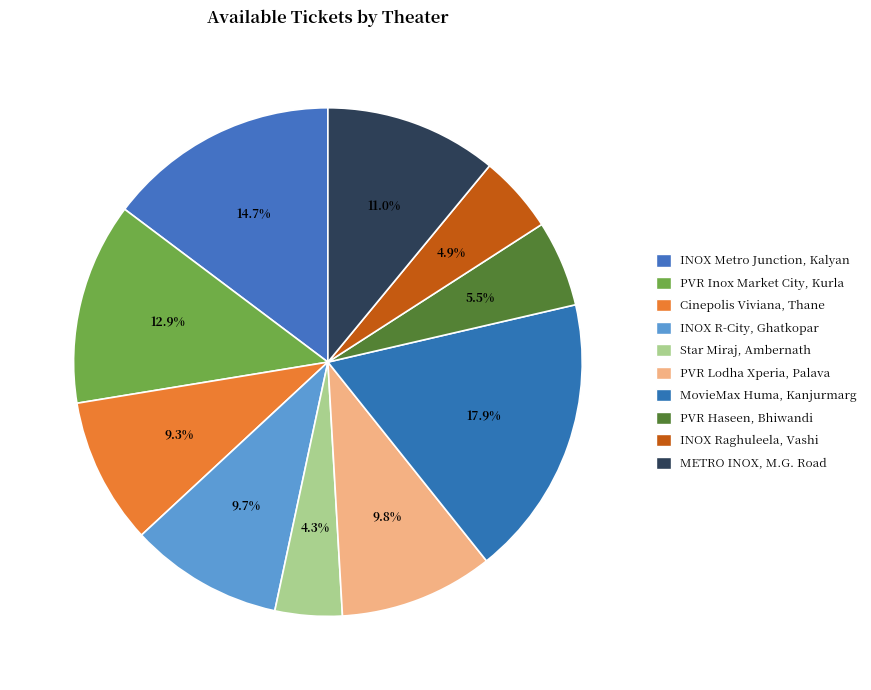

How many segments does this pie chart have?

10